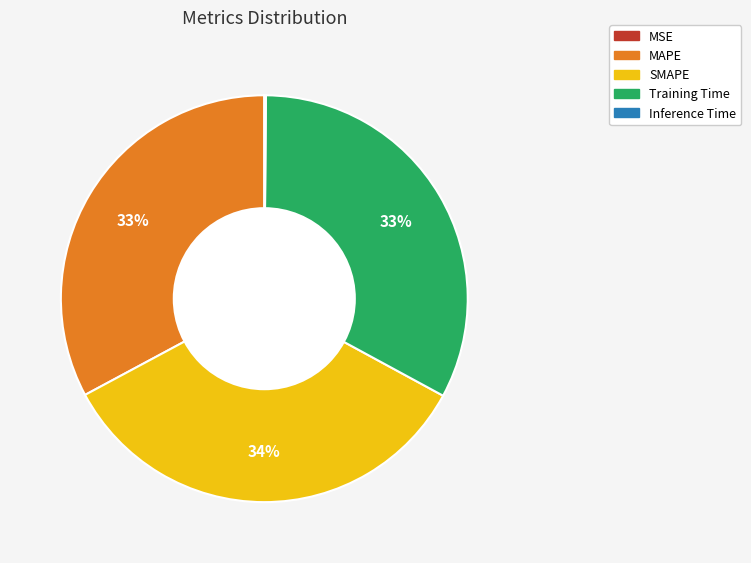

Combined, do SMAPE and Training Time account for over 50%?

Yes